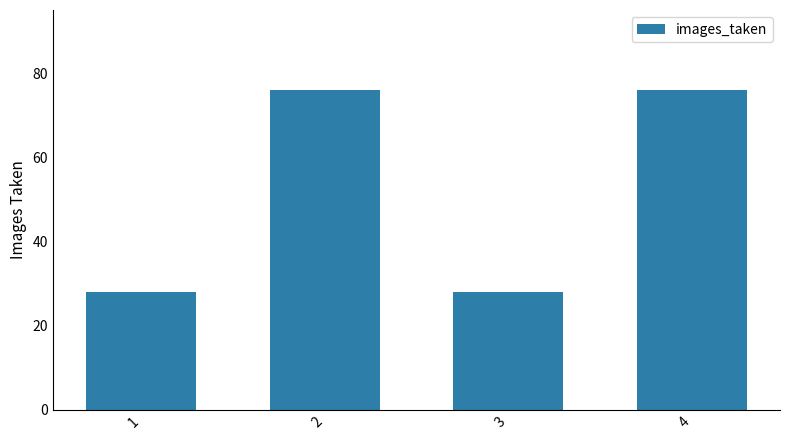

Between 4 and 3, which is larger?

4